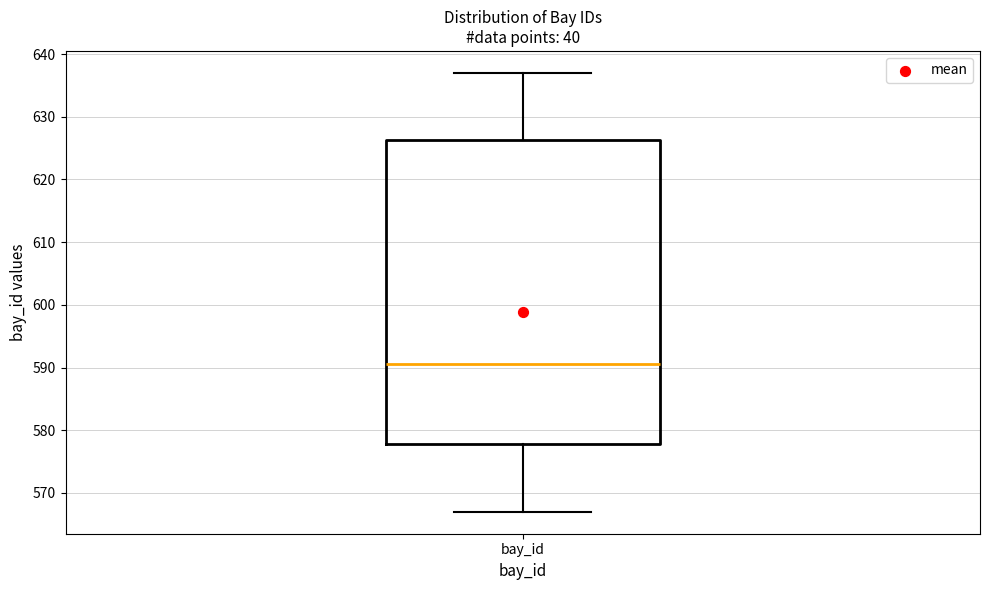

Where does the upper whisker of the box for bay_id end on the y-axis? The values are not printed on the chart, so give them approximately, as read against the axis.

637